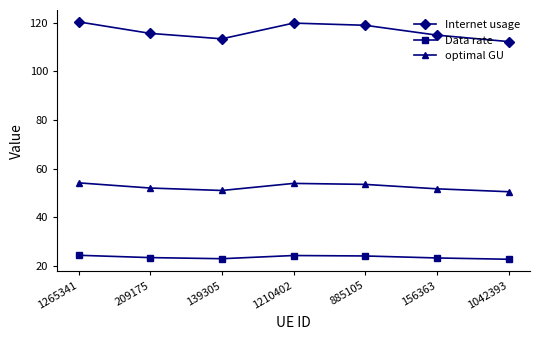

Is this an area chart (filled region under the line)?

No